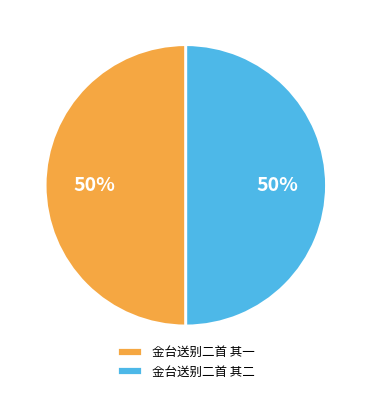

True or false: 金台送别二首 其一 accounts for 44% of the total.

False